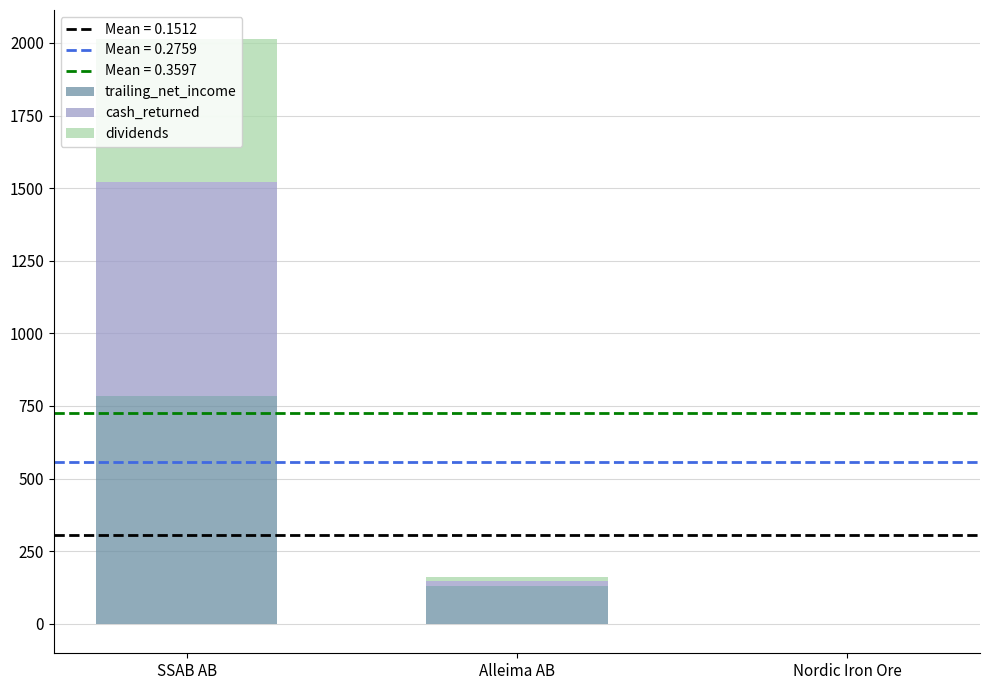

What is the difference between the maximum and second lowest values in the trailing_net_income series?

651.9